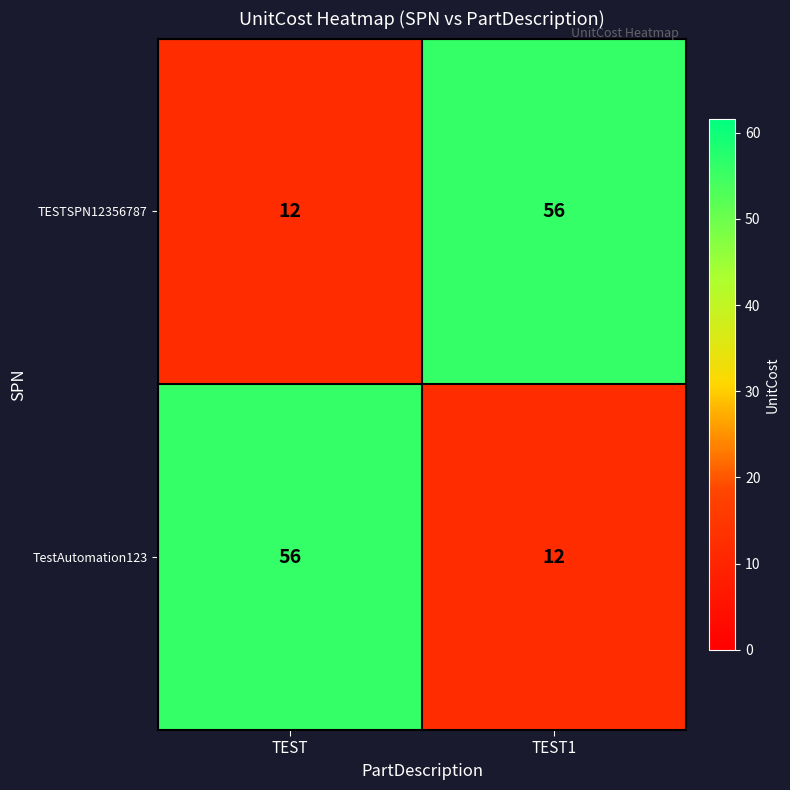

At TEST, list the series in order from largest to smallest.

TestAutomation123, TESTSPN12356787